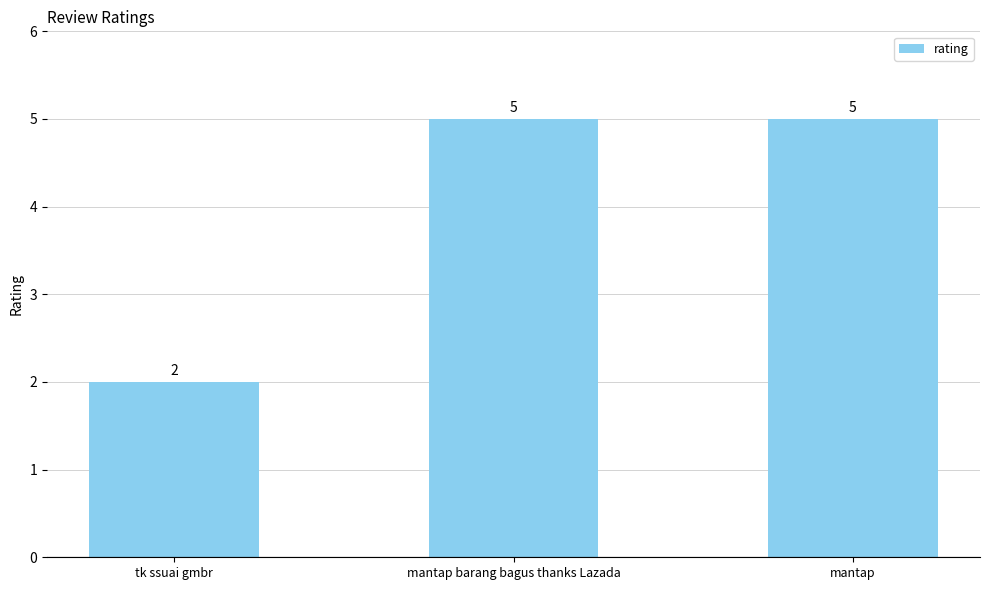

What is the label of the 2nd bar from the left?

mantap barang bagus thanks Lazada